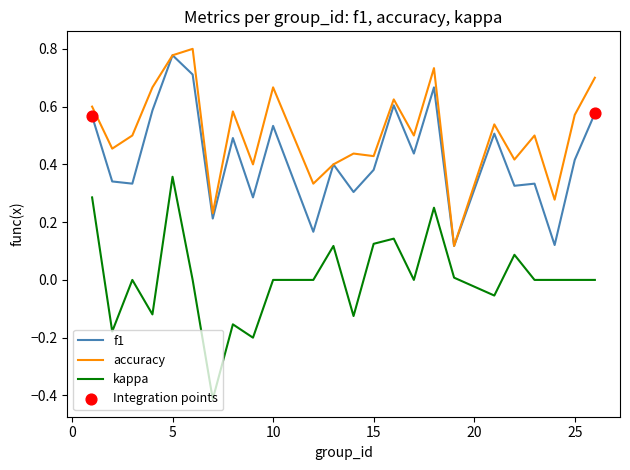

Which series has the largest total across all categories?

accuracy